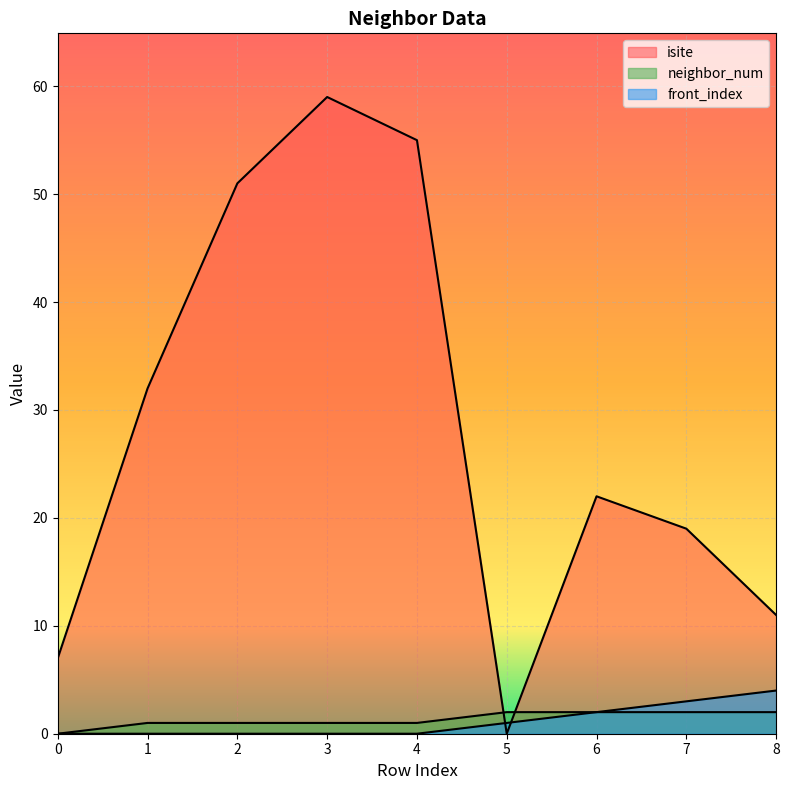

Which series has the largest range (max minus min)?

isite